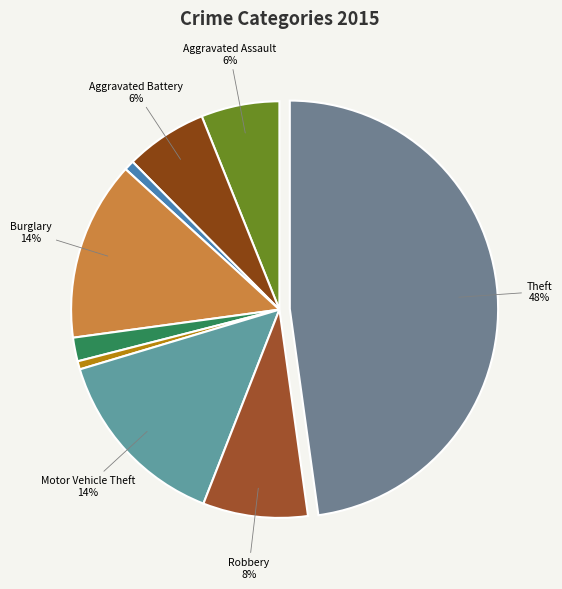

How many segments does this pie chart have?

9